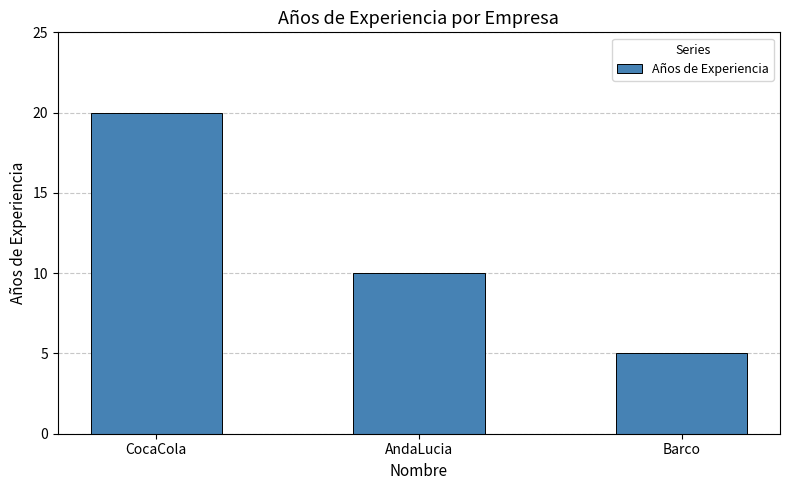

Are the bars horizontal?

No